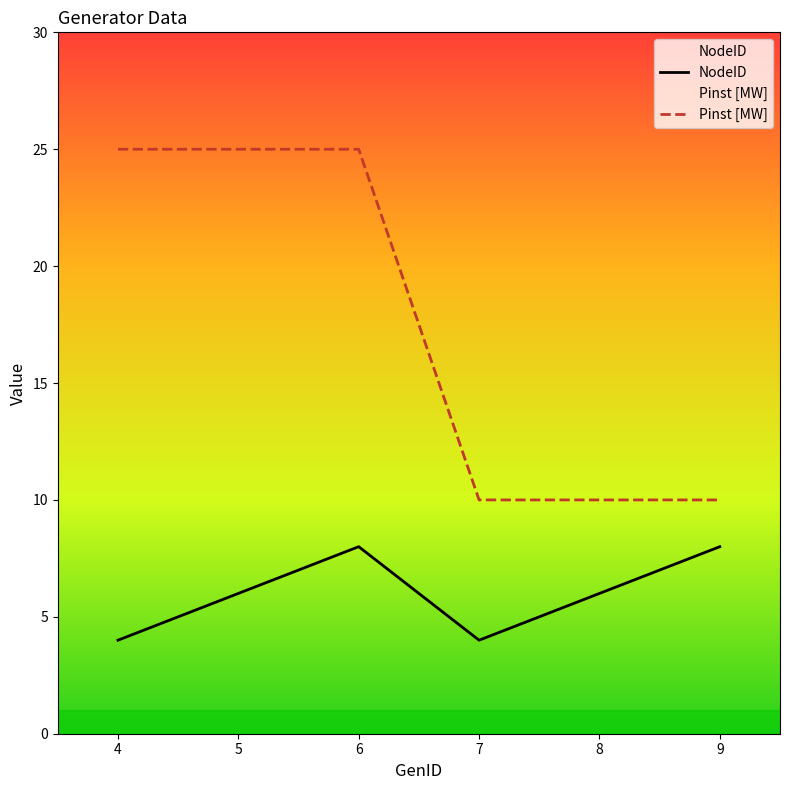

Does the chart display data point markers on the line(s)?

No